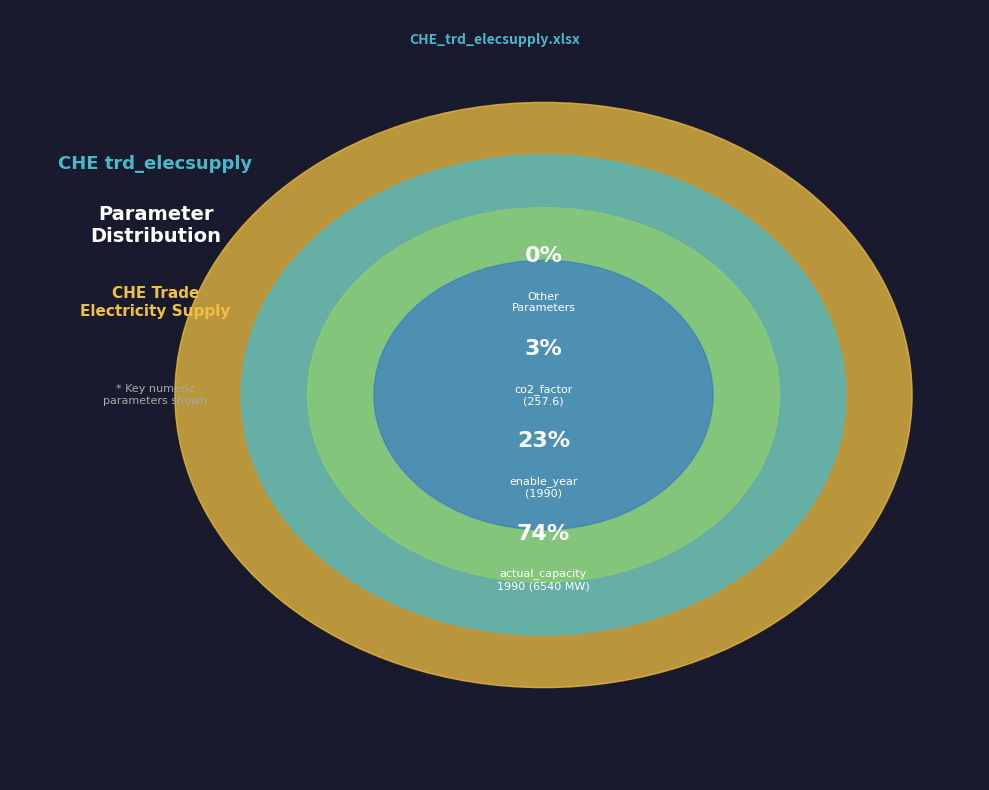

Is there any slice that represents more than half of the pie?

Yes